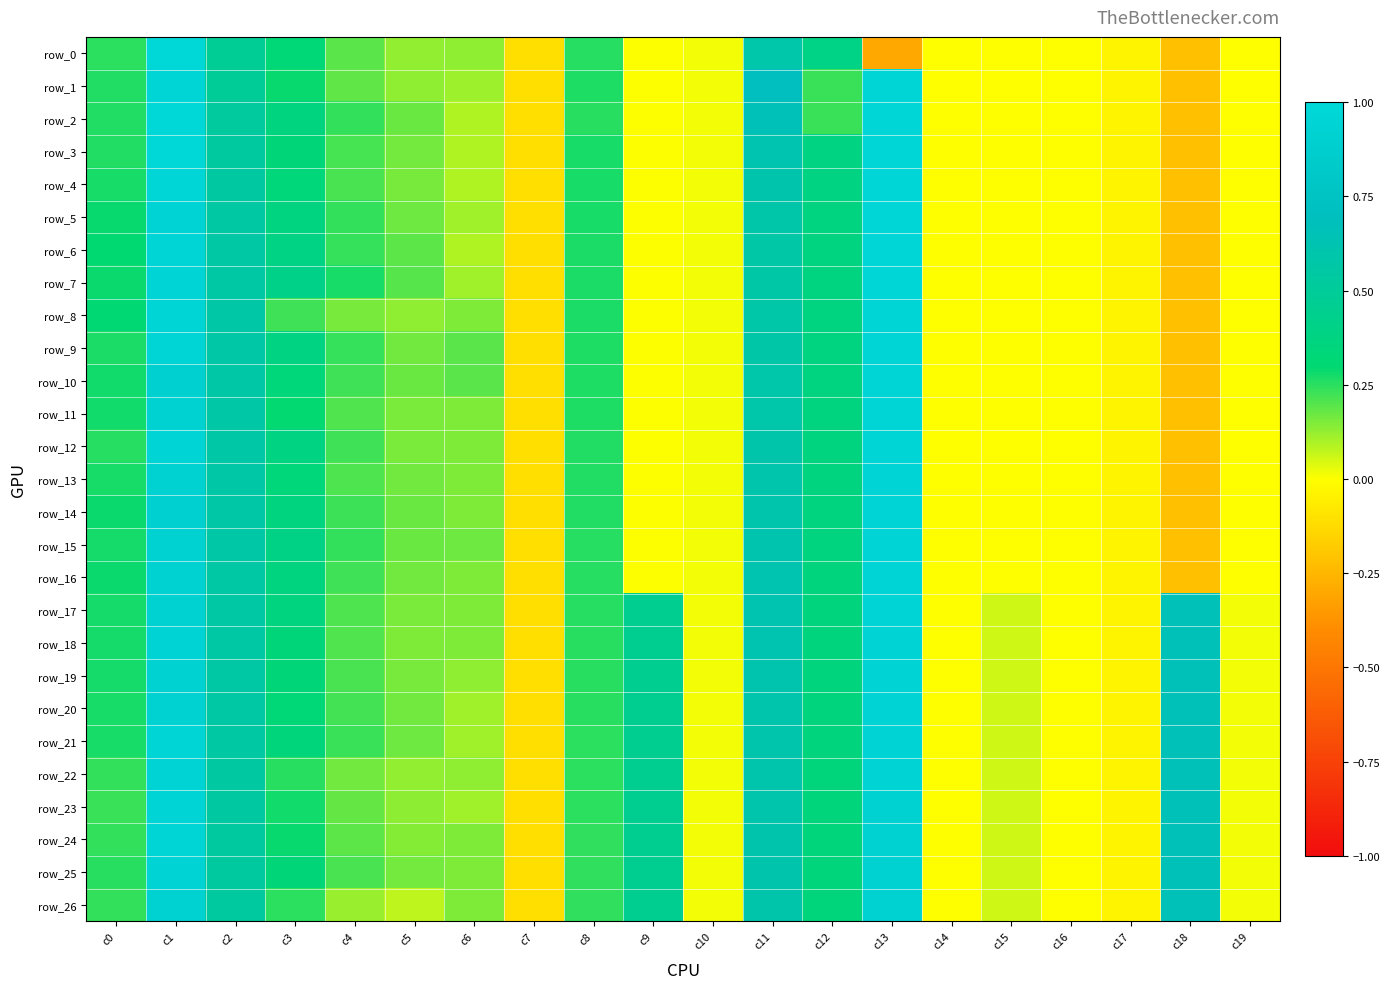

How many negative values does the row_22 series have?

4